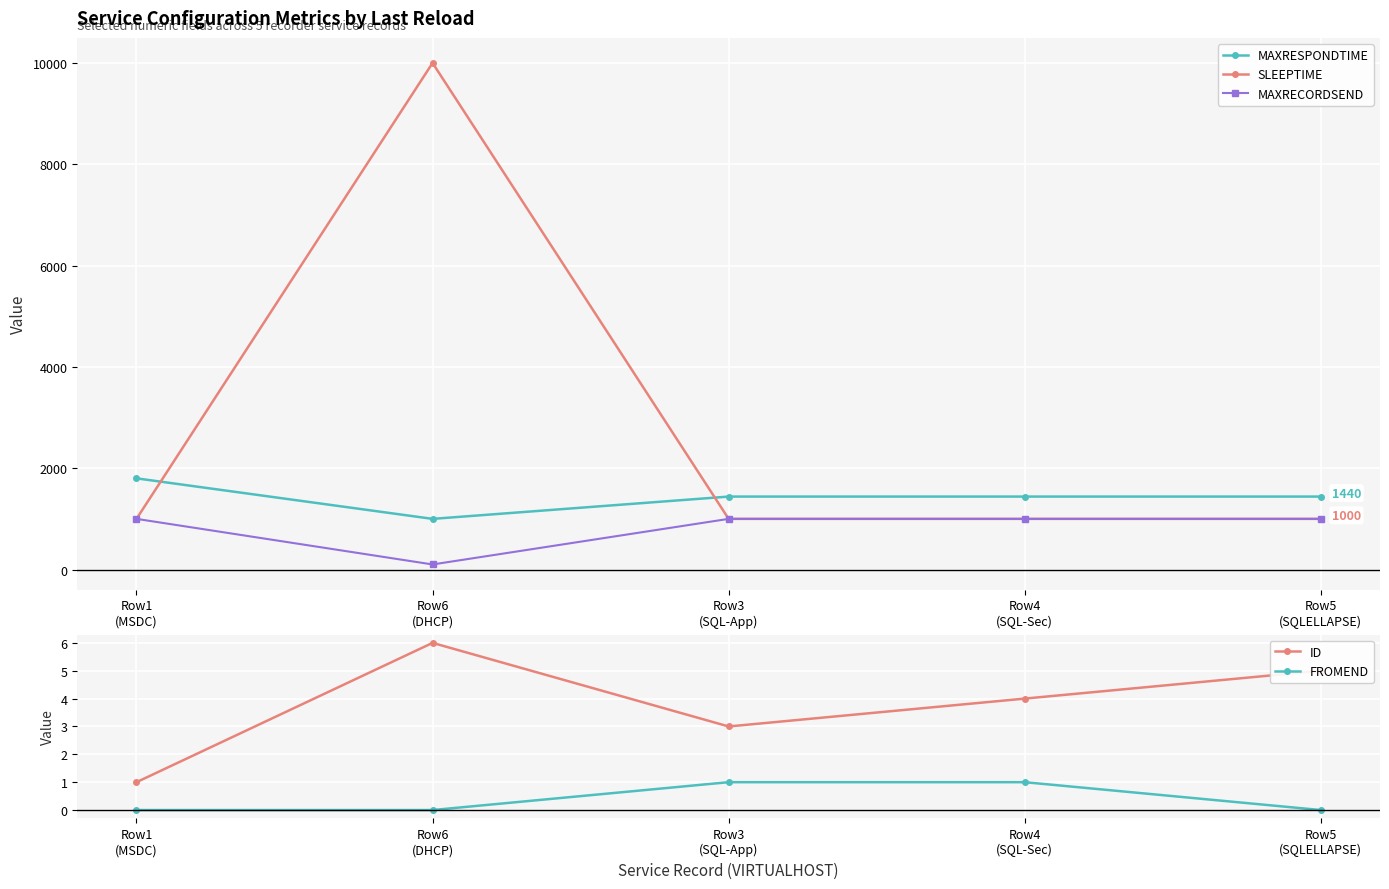

What is the sum of the FROMEND values at Row4
(SQL-Sec) and Row1
(MSDC)?

1